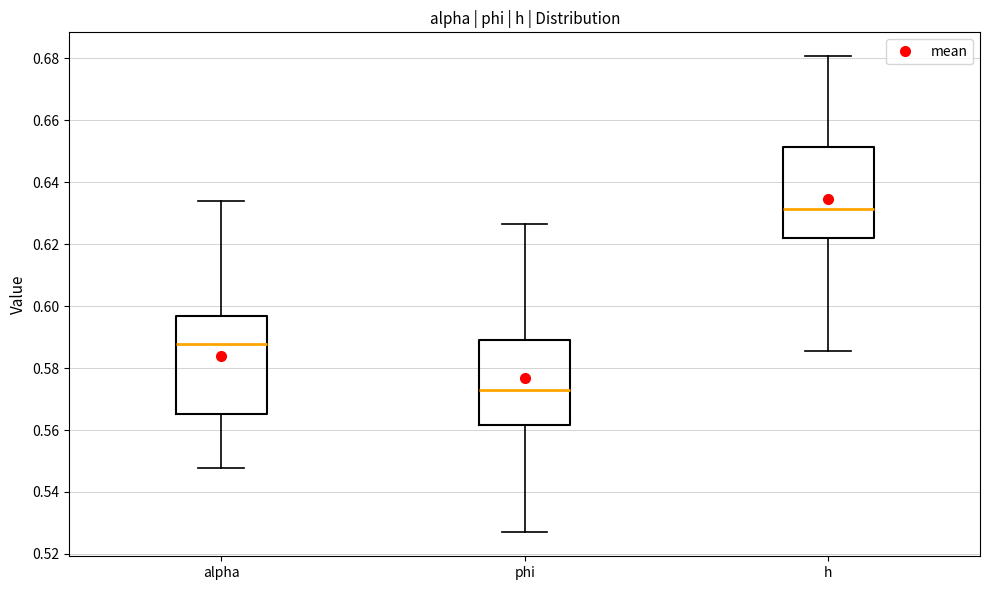

Which box's median line is the highest?

h